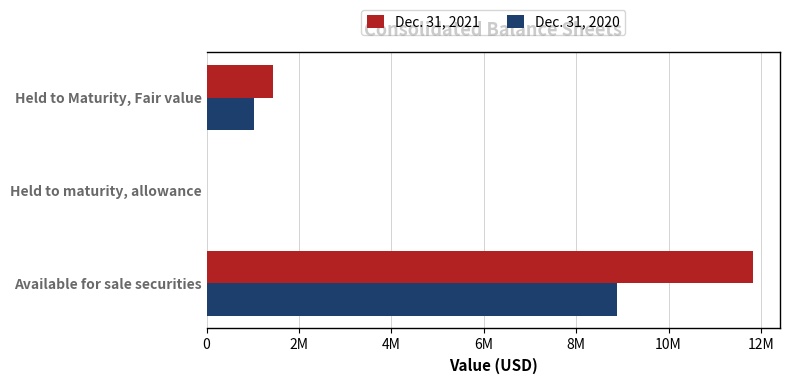

What are all the series names shown in the legend?

Dec. 31, 2021, Dec. 31, 2020